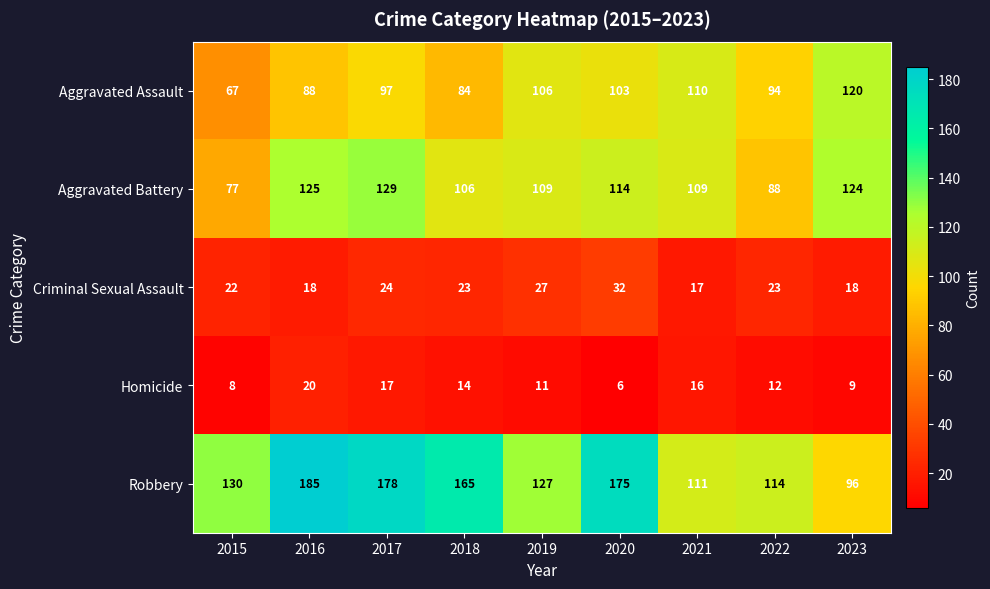

What is the maximum value shown in the chart?

185